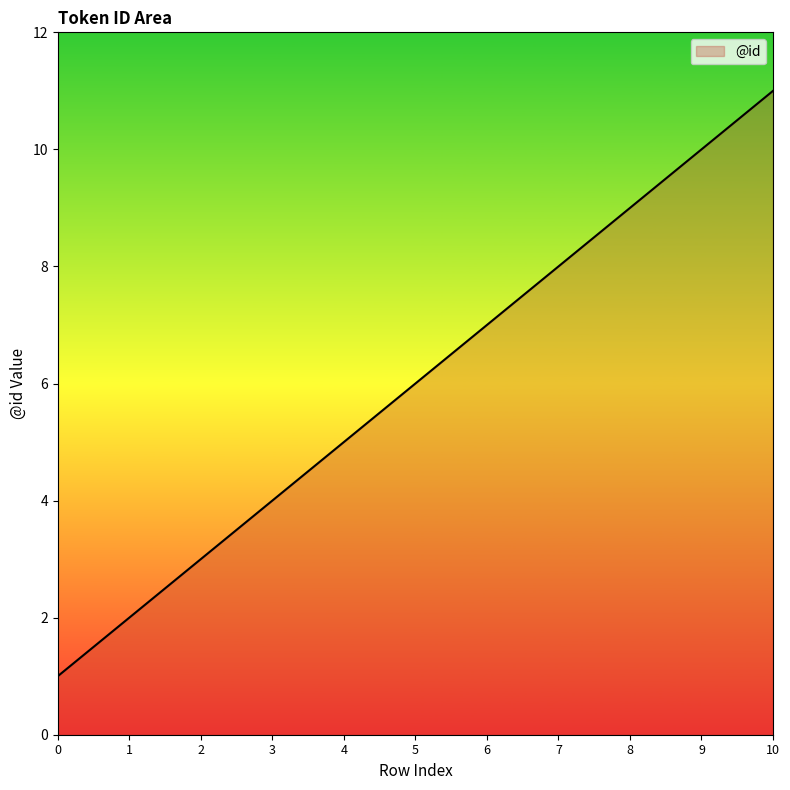

The value at 3 is 7. True or false?

False